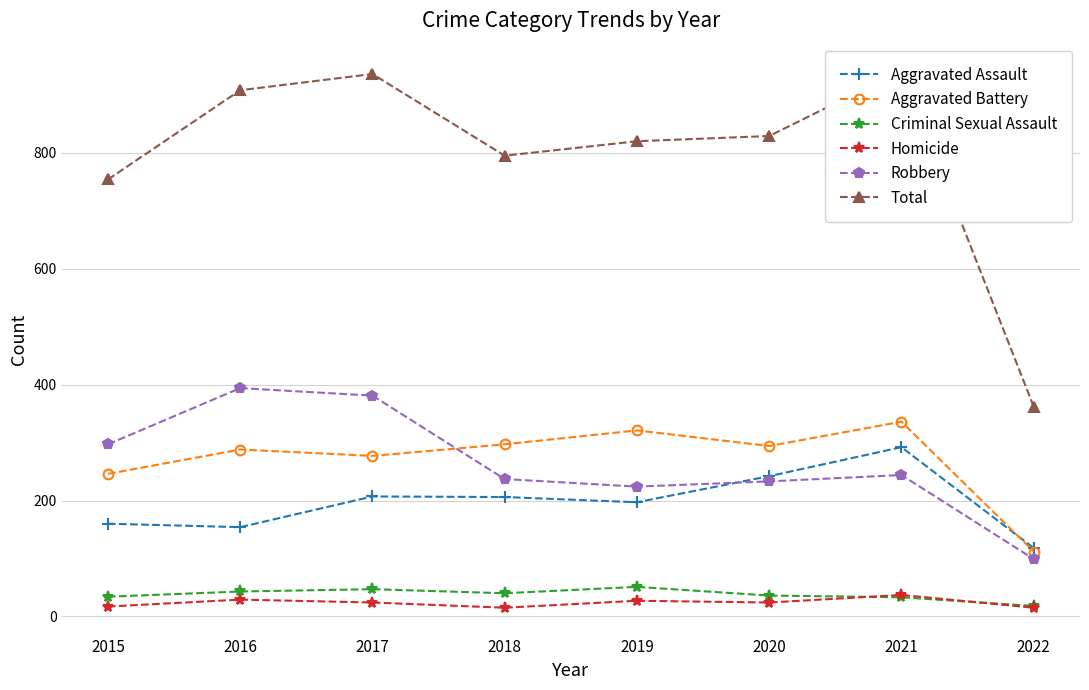

What is the value of the Homicide point at the 8th from the left?

15